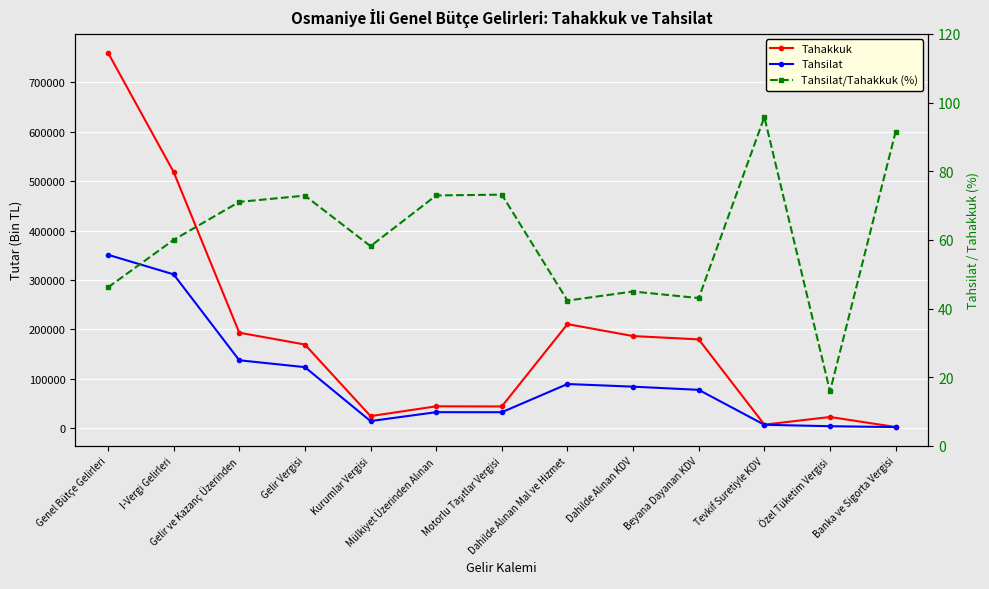

What is the value of the Tahsilat/Tahakkuk (%) point at the 1st from the left?

46.1